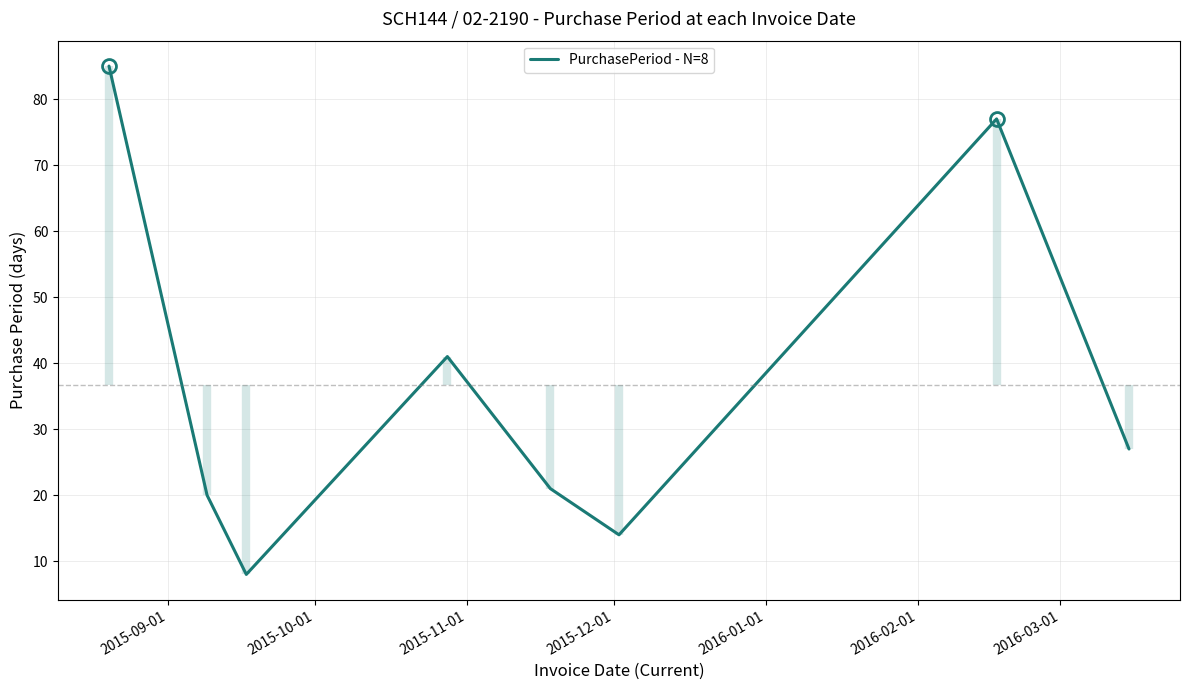

How many data points are less than 27?

4